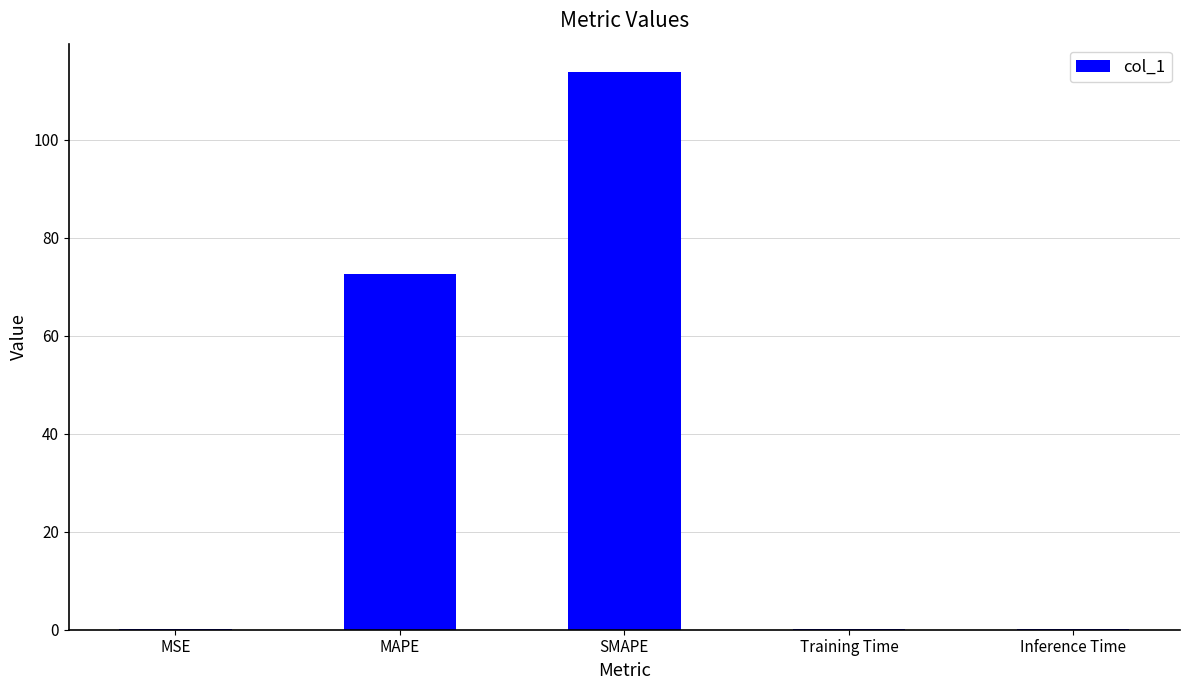

What is the sum of all values?

186.8